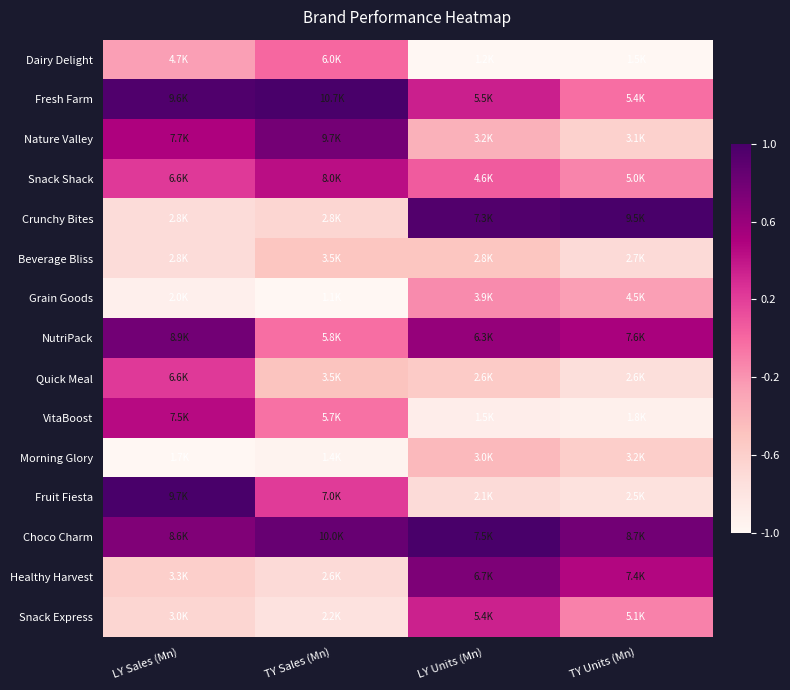

Count the number of data series in this chart.

15